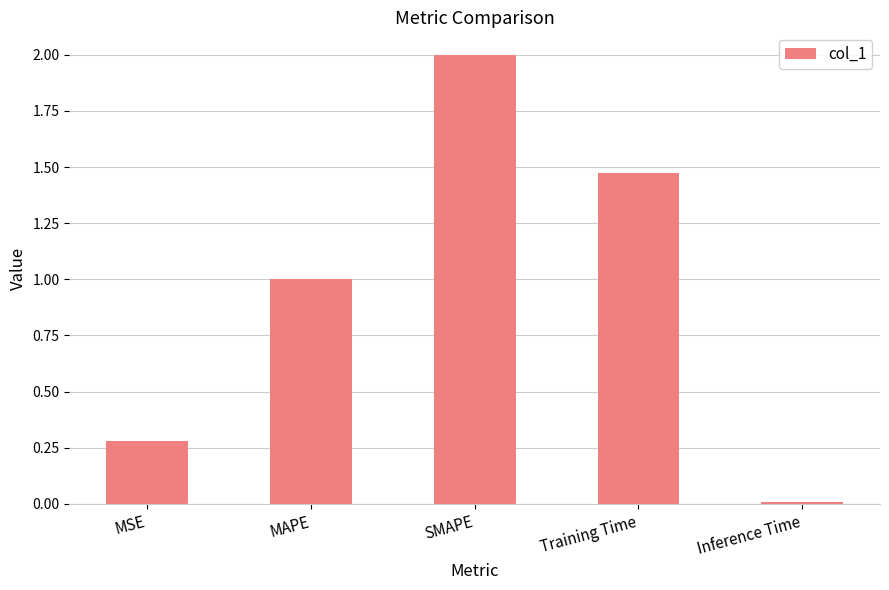

What is the sum of all values?

4.8